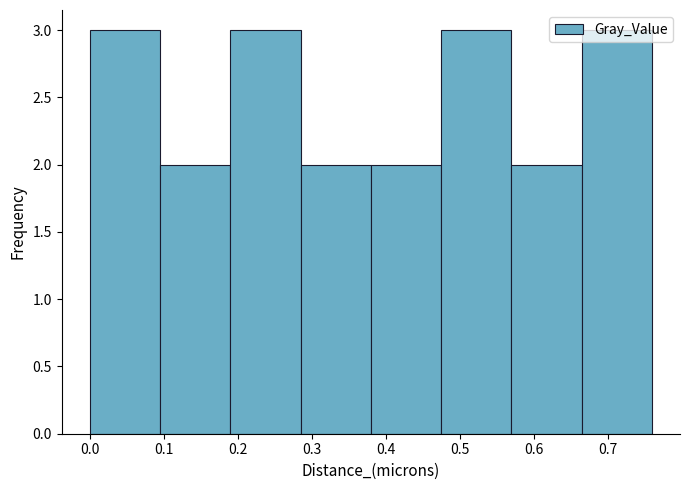

Reading left to right, transcribe this chart: for each bar, give the range it covers on the x-axis and its height. Neither the bar edges nor the heights are printed on the chart, so give them approximately, as read against the axes.

0.000 to 0.095: 3
0.095 to 0.190: 2
0.190 to 0.285: 3
0.285 to 0.380: 2
0.380 to 0.475: 2
0.475 to 0.570: 3
0.570 to 0.665: 2
0.665 to 0.760: 3